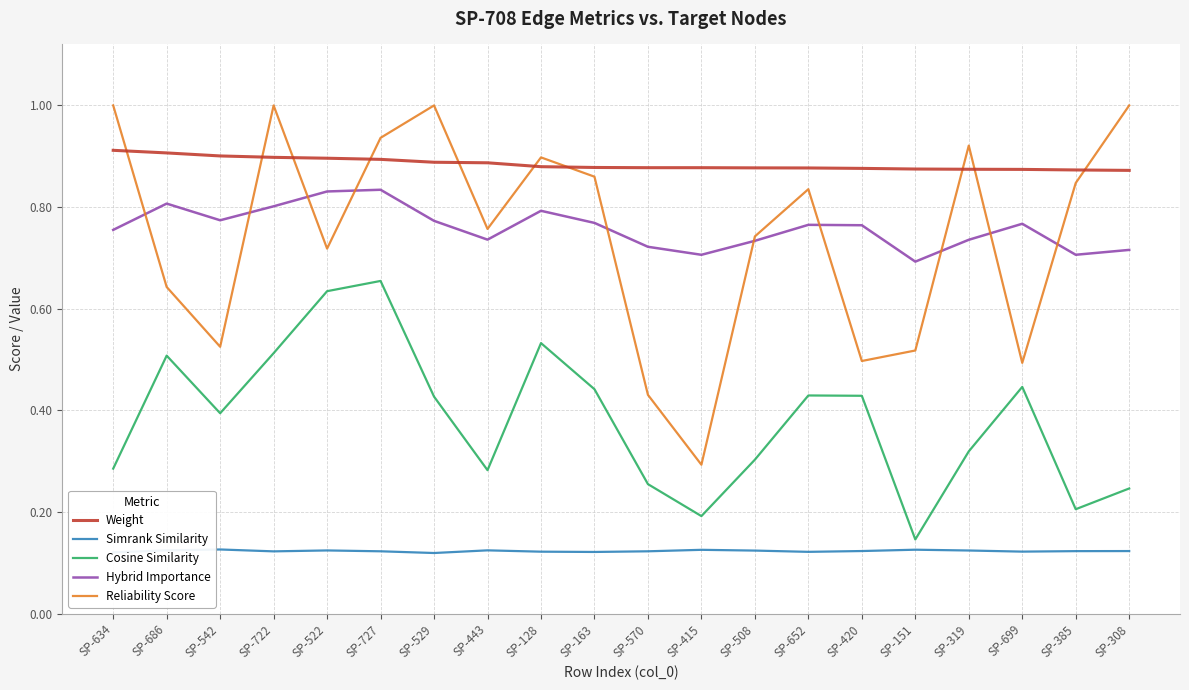

Which series has the widest spread of values?

Reliability Score